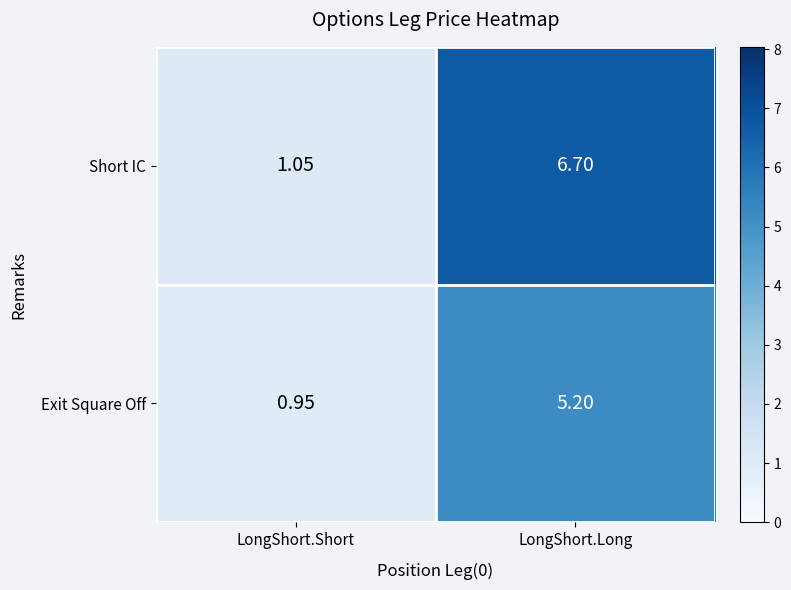

At which label does Short IC first exceed 6?

LongShort.Long